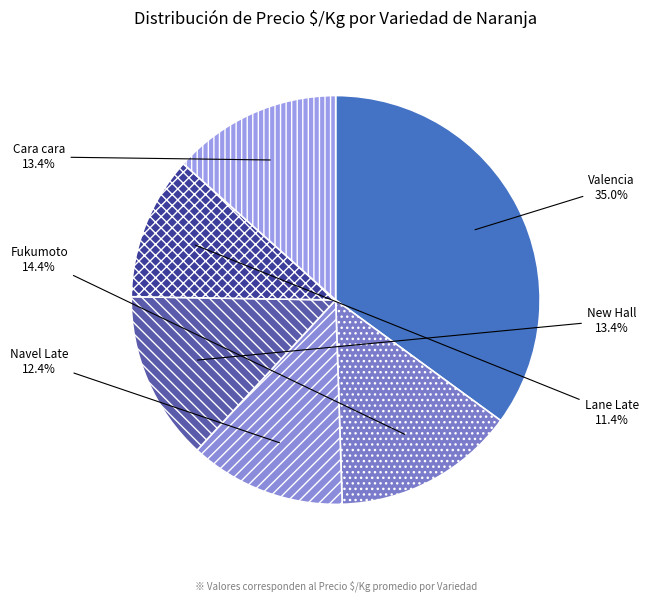

What portion of the pie excludes Fukumoto?

85.6%